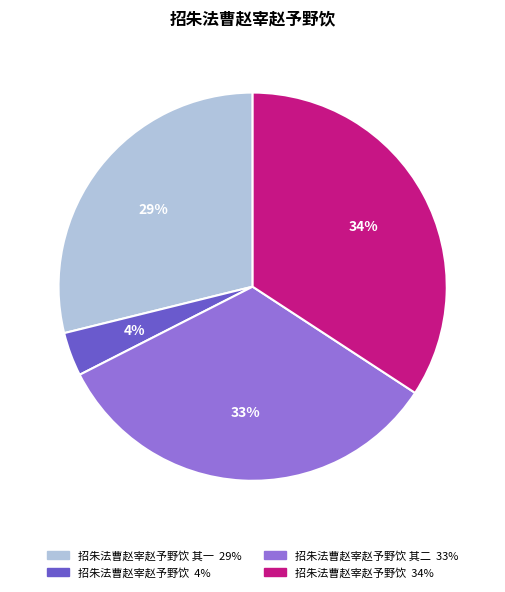

Is there any slice that represents more than half of the pie?

No